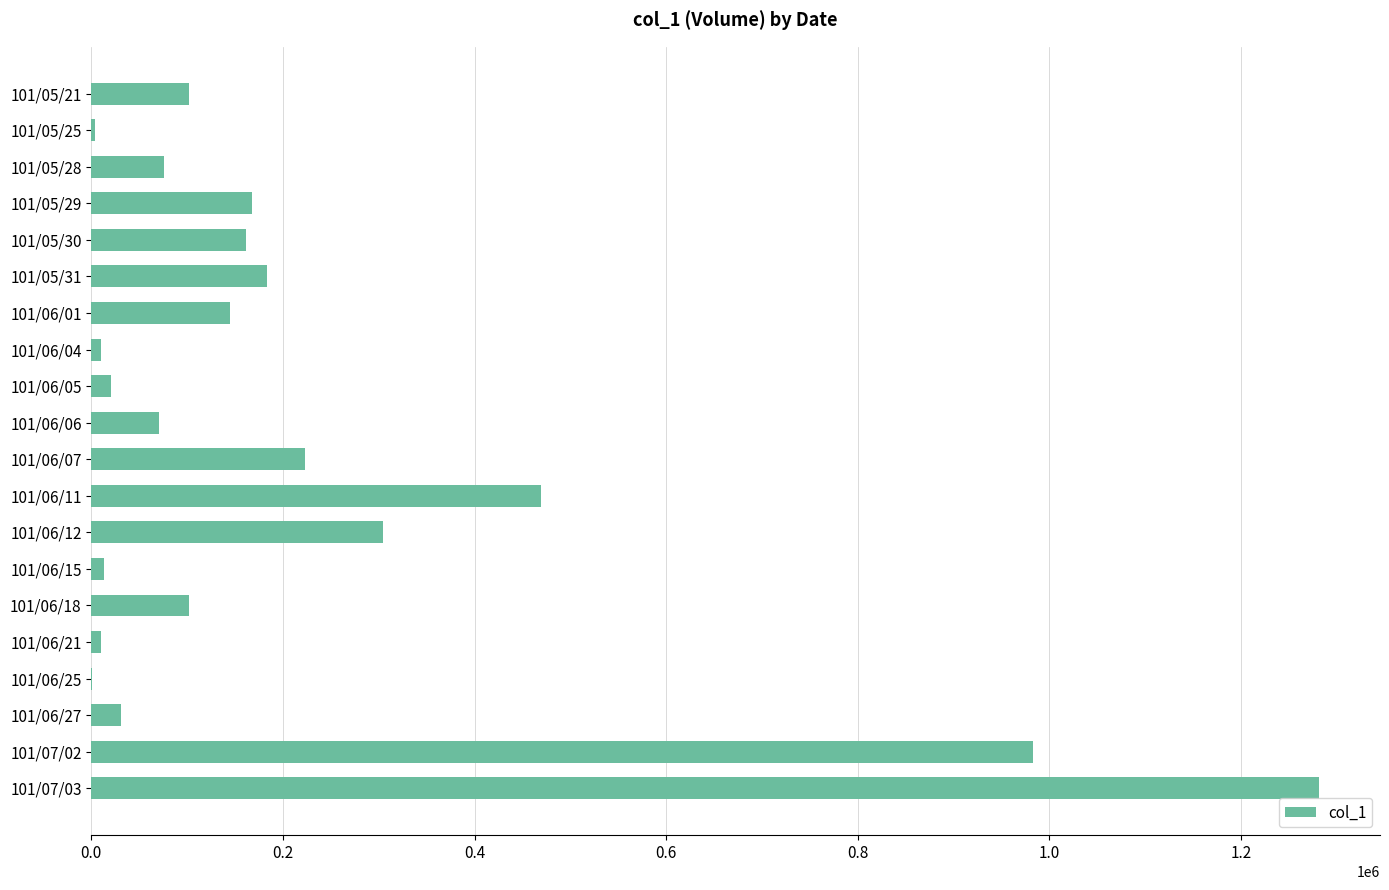

What is the sum of all values?

4357000